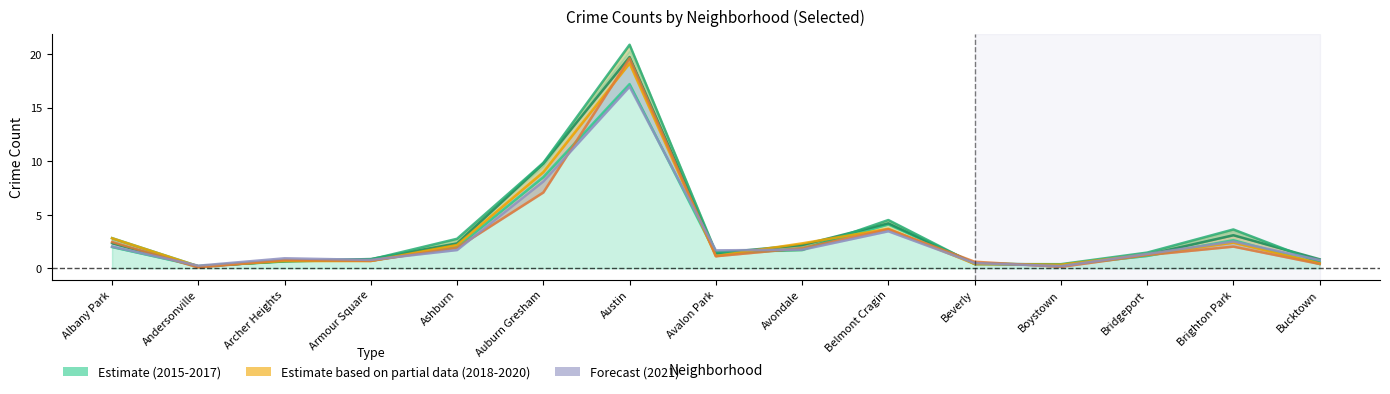

Is it true that 2015 equals 0.8 at Archer Heights?

True